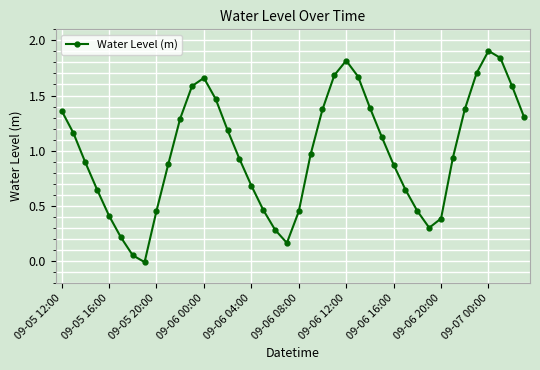

What is the greatest value displayed?

1.9